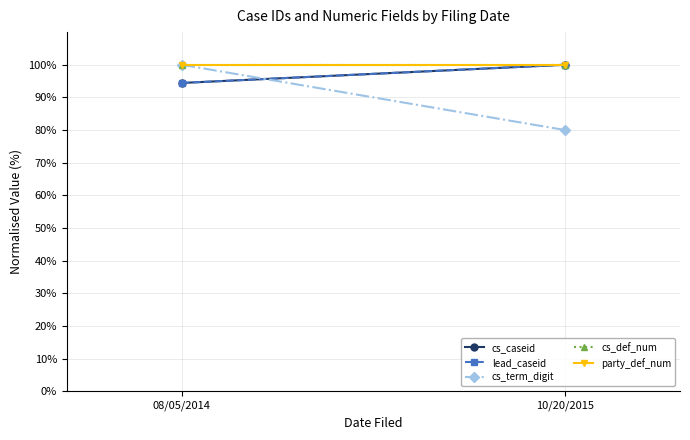

What is the label of the 1st point from the left?

08/05/2014